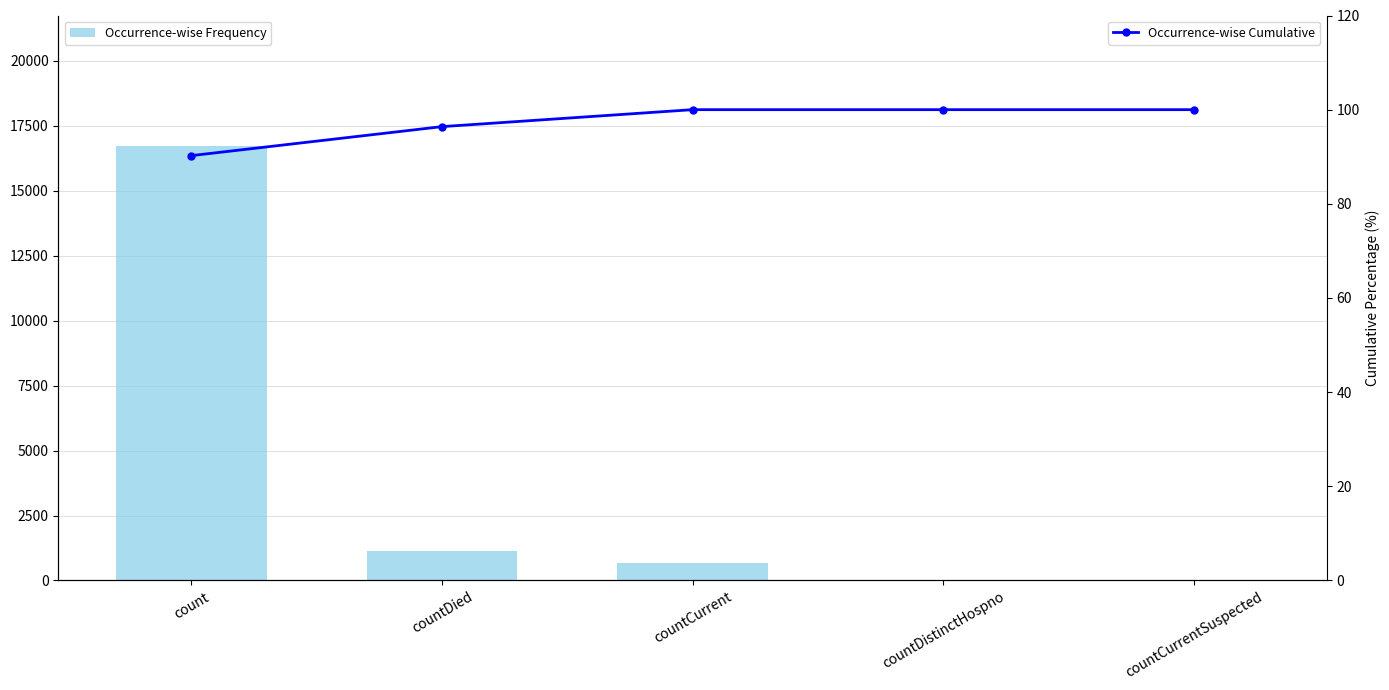

Which category has the highest value in the Occurrence-wise Frequency series?

count